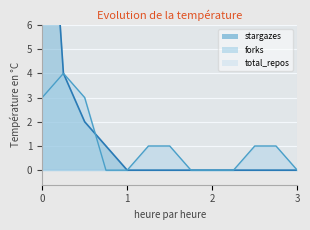

The value of forks at 2 is -2. True or false?

False